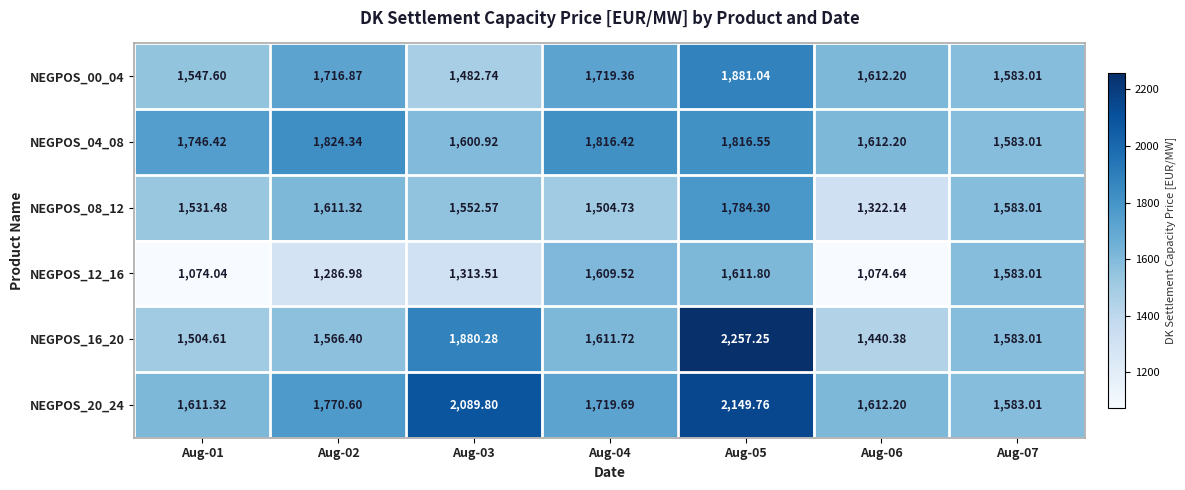

Reading right to left, extract all data points from this chart.

NEGPOS_00_04: Aug-07=1583.0	Aug-06=1612.2	Aug-05=1881.0	Aug-04=1719.4	Aug-03=1482.7	Aug-02=1716.9	Aug-01=1547.6
NEGPOS_04_08: Aug-07=1583.0	Aug-06=1612.2	Aug-05=1816.5	Aug-04=1816.4	Aug-03=1600.9	Aug-02=1824.3	Aug-01=1746.4
NEGPOS_08_12: Aug-07=1583.0	Aug-06=1322.1	Aug-05=1784.3	Aug-04=1504.7	Aug-03=1552.6	Aug-02=1611.3	Aug-01=1531.5
NEGPOS_12_16: Aug-07=1583.0	Aug-06=1074.6	Aug-05=1611.8	Aug-04=1609.5	Aug-03=1313.5	Aug-02=1287.0	Aug-01=1074.0
NEGPOS_16_20: Aug-07=1583.0	Aug-06=1440.4	Aug-05=2257.2	Aug-04=1611.7	Aug-03=1880.3	Aug-02=1566.4	Aug-01=1504.6
NEGPOS_20_24: Aug-07=1583.0	Aug-06=1612.2	Aug-05=2149.8	Aug-04=1719.7	Aug-03=2089.8	Aug-02=1770.6	Aug-01=1611.3